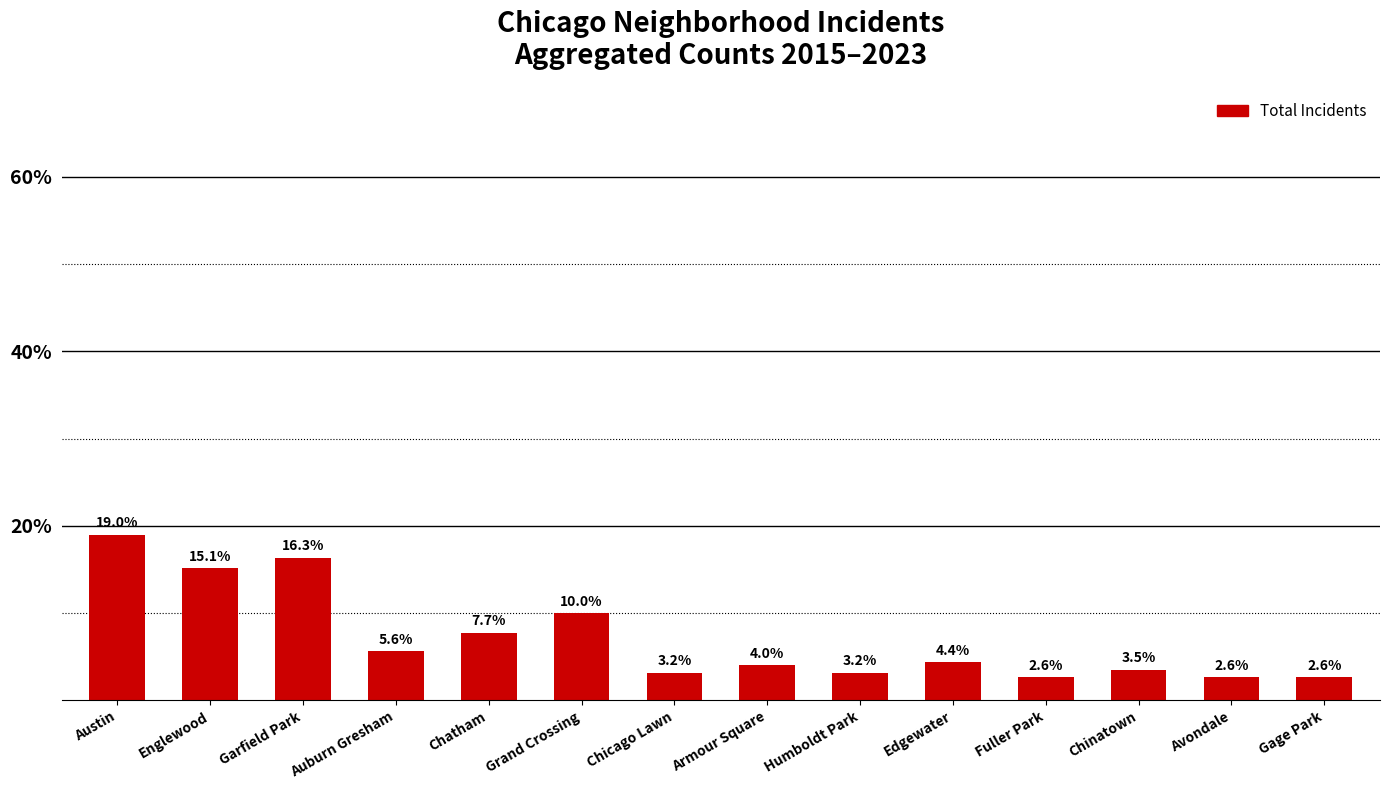

What is the label of the 13th bar from the right?

Englewood